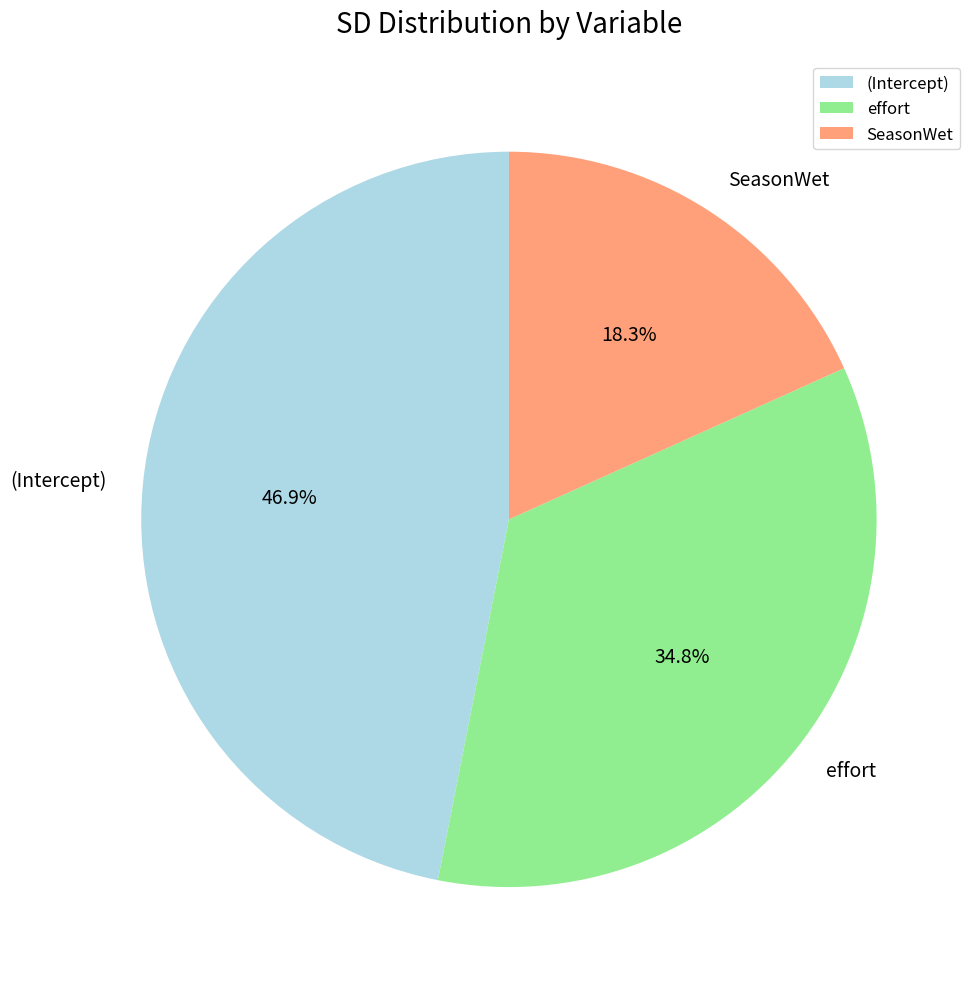

To the nearest percent, what percentage of the pie is SeasonWet?

18%